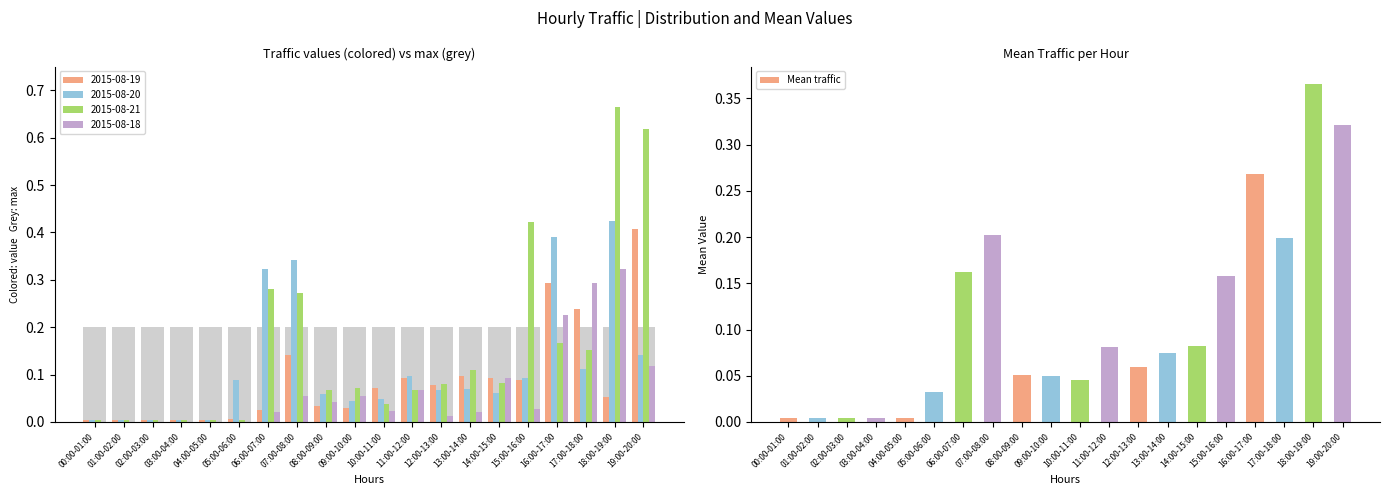

What is the difference between the maximum and minimum values?

0.4